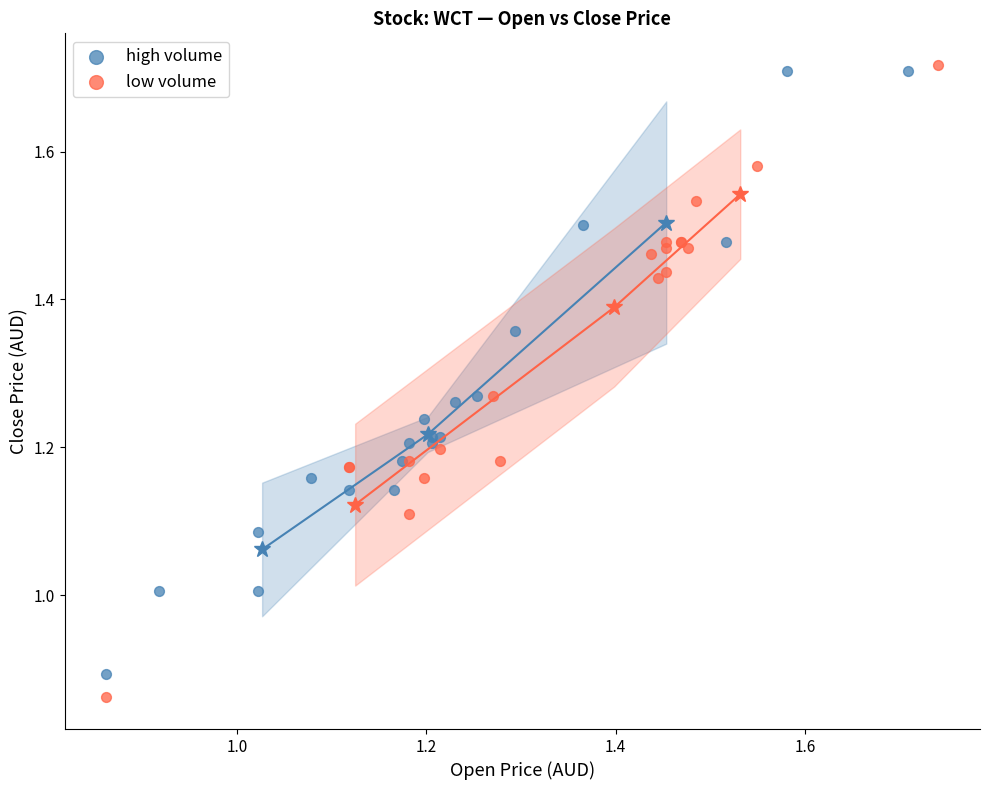

What are all the series names shown in the legend?

high volume, low volume